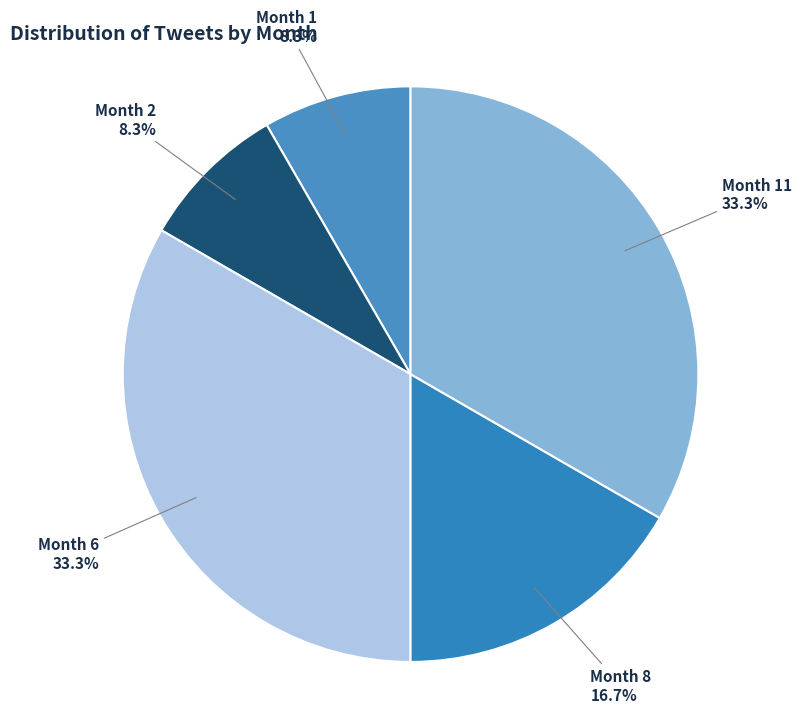

How many segments does this pie chart have?

5